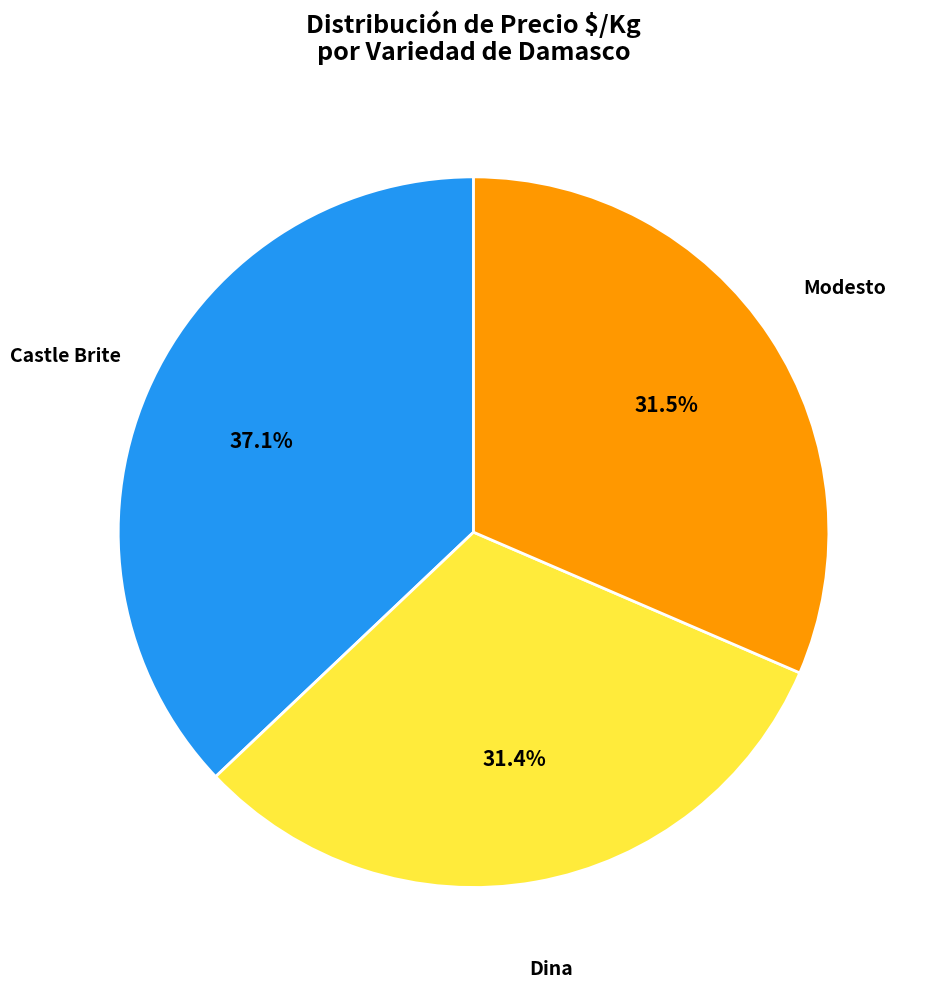

Which category has the biggest portion of the pie?

Castle Brite